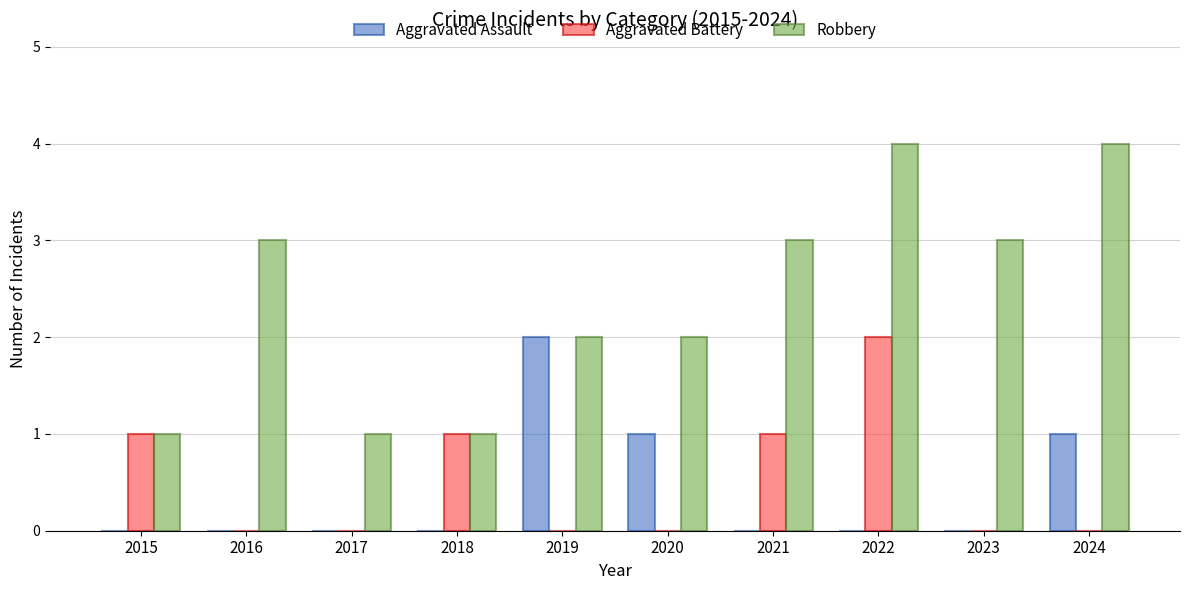

Reading right to left, extract all data points from this chart.

Aggravated Assault: 2024=1	2023=0	2022=0	2021=0	2020=1	2019=2	2018=0	2017=0	2016=0	2015=0
Aggravated Battery: 2024=0	2023=0	2022=2	2021=1	2020=0	2019=0	2018=1	2017=0	2016=0	2015=1
Robbery: 2024=4	2023=3	2022=4	2021=3	2020=2	2019=2	2018=1	2017=1	2016=3	2015=1